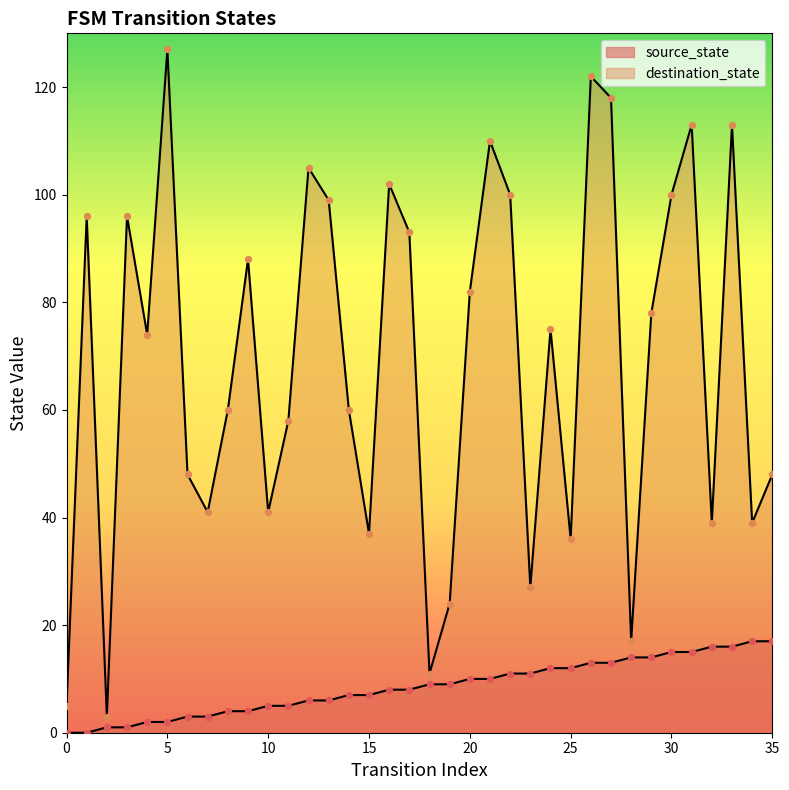

At how many categories does at least one series exceed 29?

30